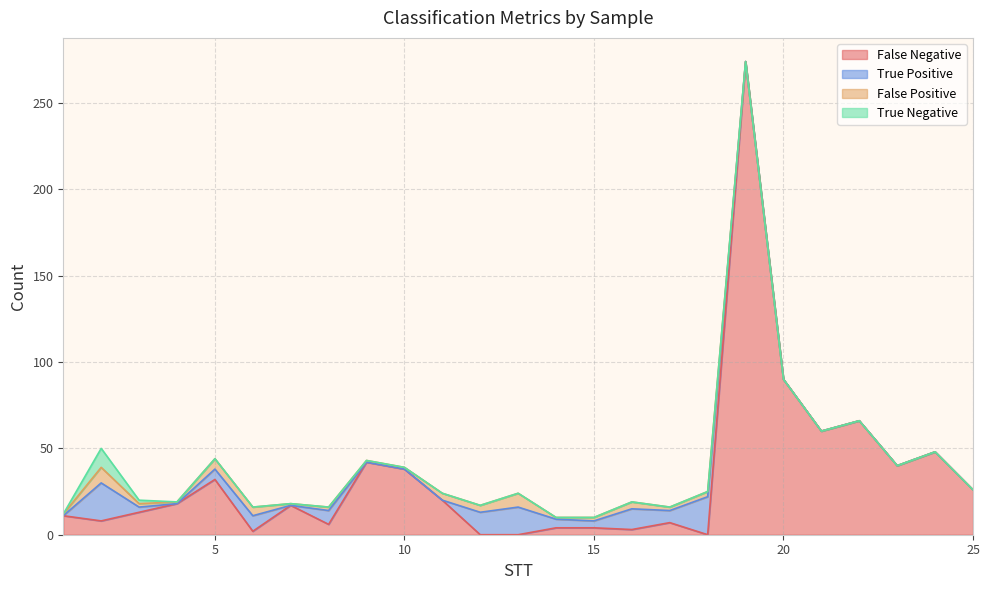

List the labels in order of True Positive value, largest first.

2, 18, 13, 12, 16, 6, 8, 17, 5, 14, 15, 3, 1, 4, 7, 9, 10, 11, 19, 20, 21, 22, 23, 24, 25